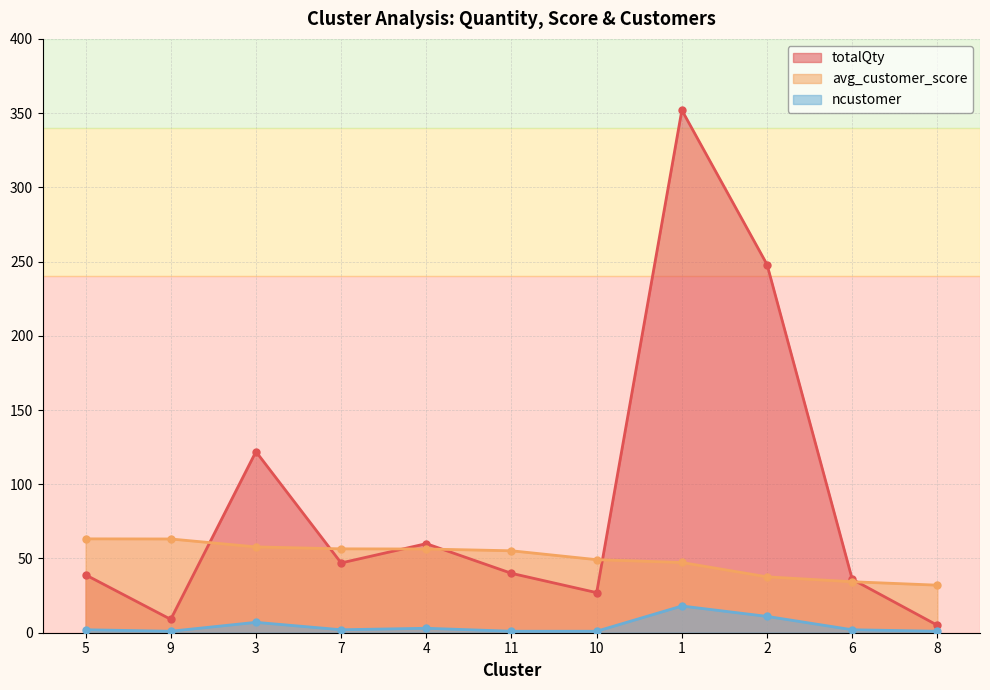

Where is ncustomer nearest to the value 9?

3